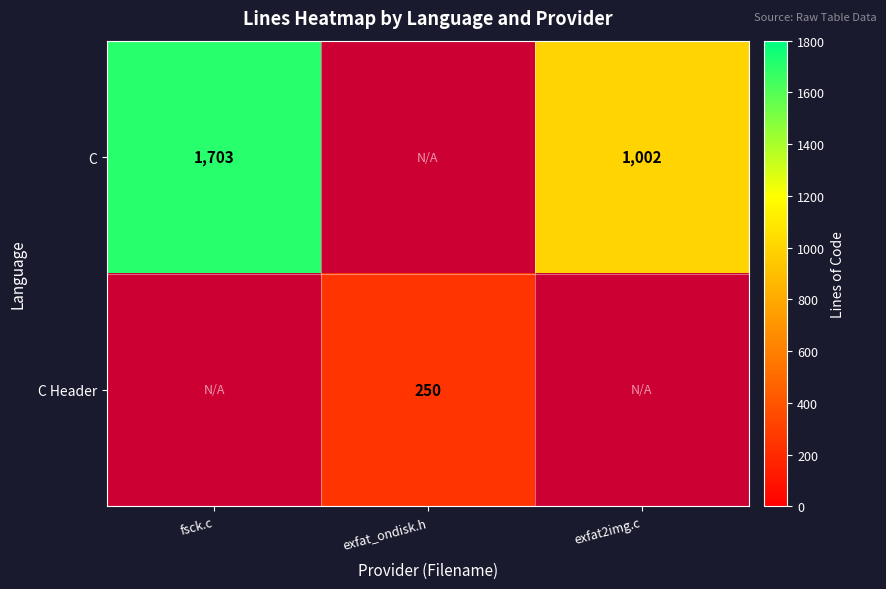

Is it true that C Header equals 250 at exfat_ondisk.h?

True